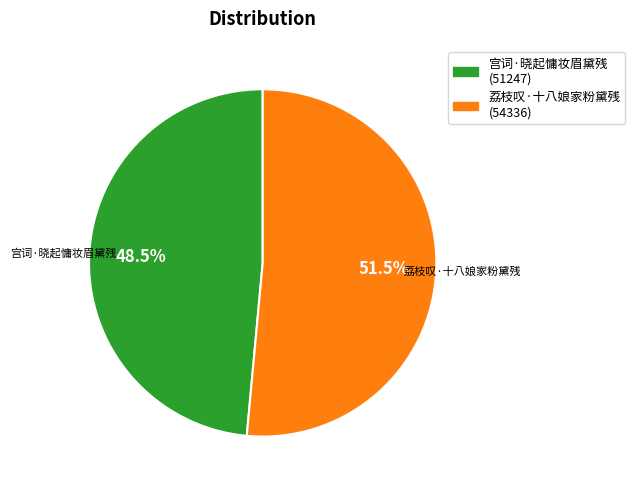

Which has a higher value, 荔枝叹·十八娘家粉黛残 or 宫词·晓起慵妆眉黛残?

荔枝叹·十八娘家粉黛残